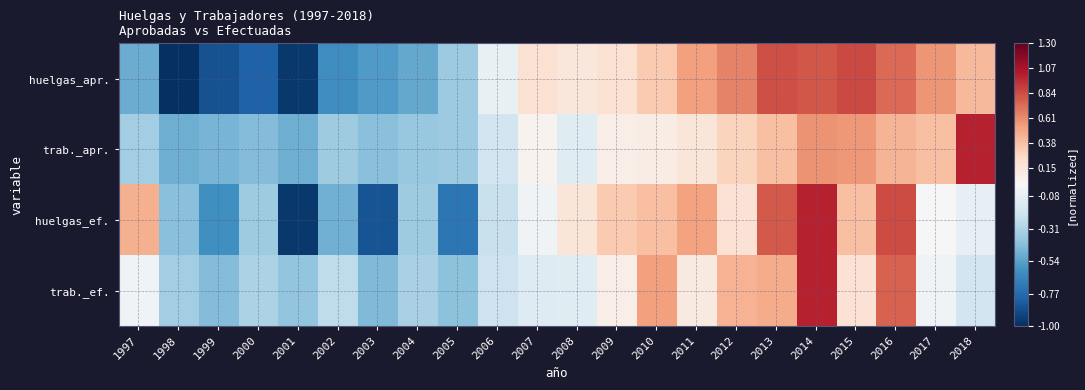

How many distinct data groups are displayed?

4